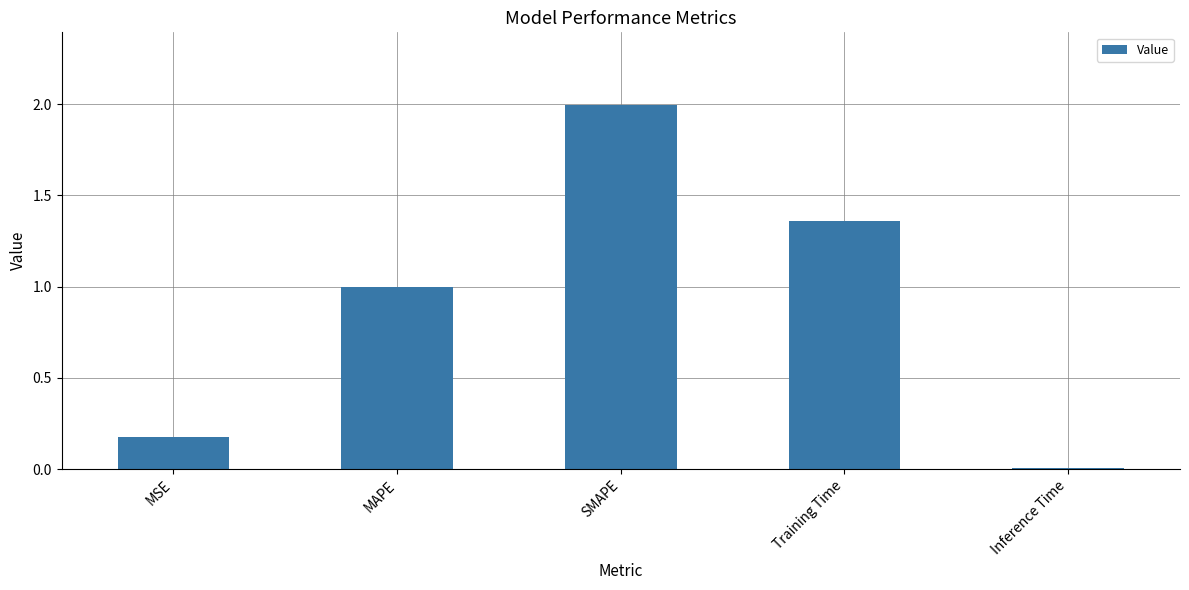

What value does the data have at SMAPE?

2.0